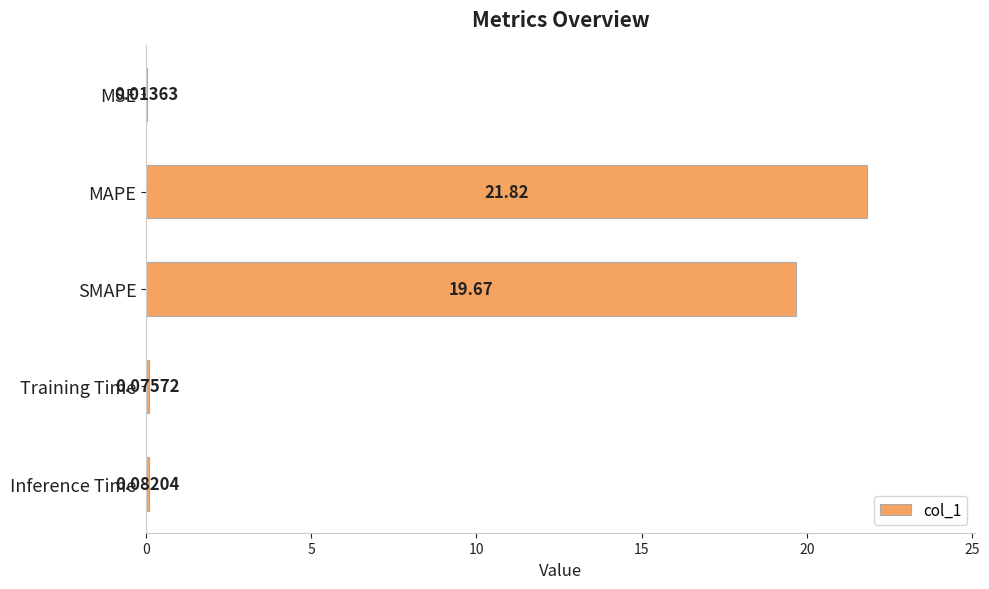

At which label is the value closest to 10?

SMAPE